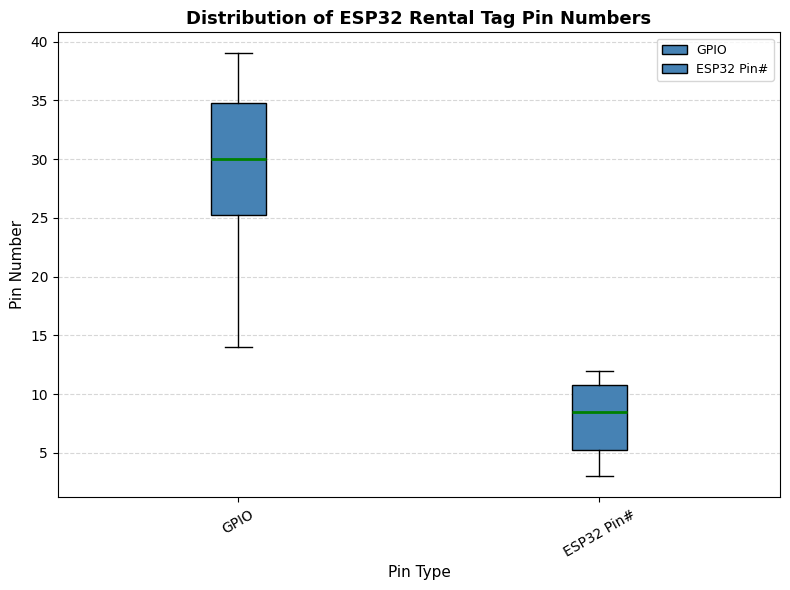

Which box is the tallest, from its lower edge to its upper edge?

GPIO